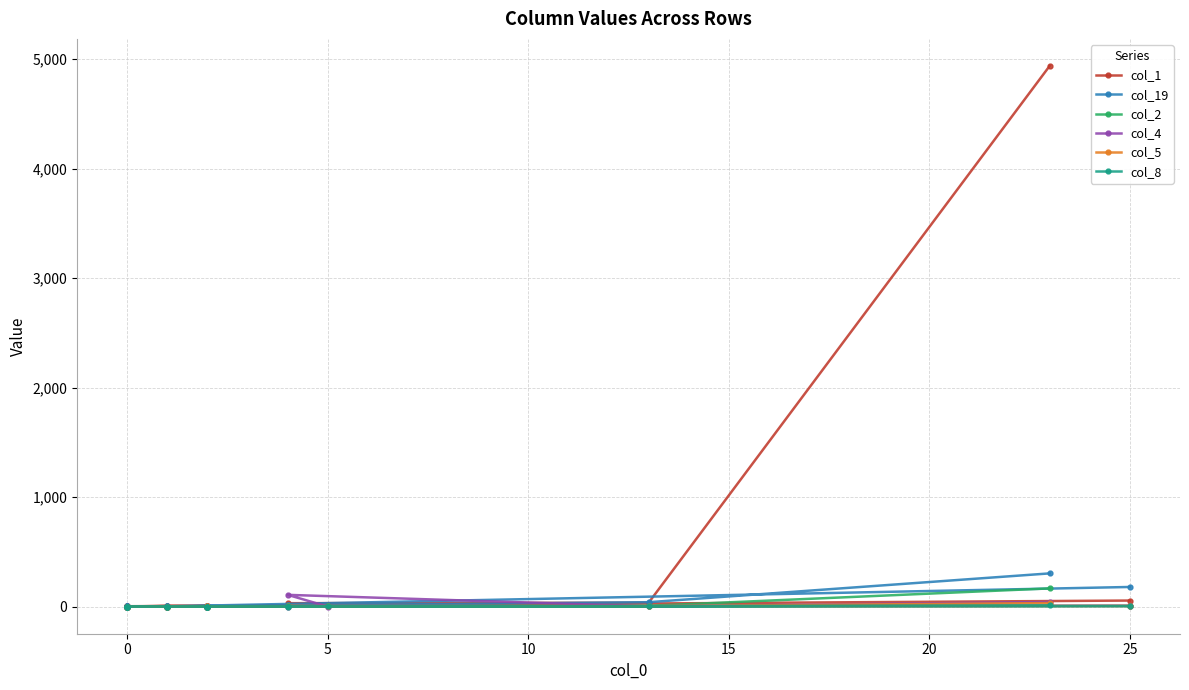

What is the average value of the col_19 series?

30